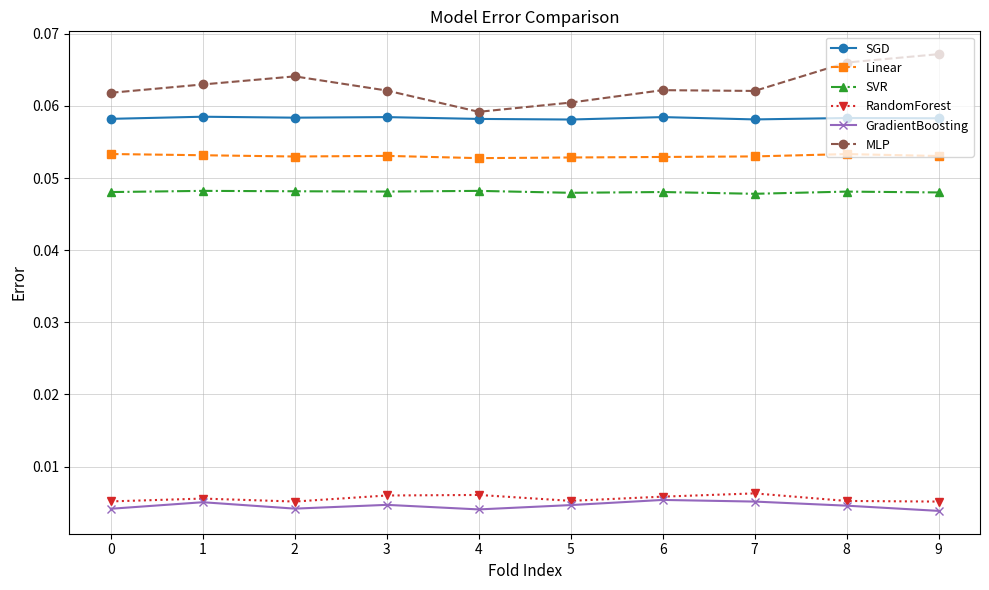

Is the value of SGD at 1 greater than the value of MLP at 0?

No